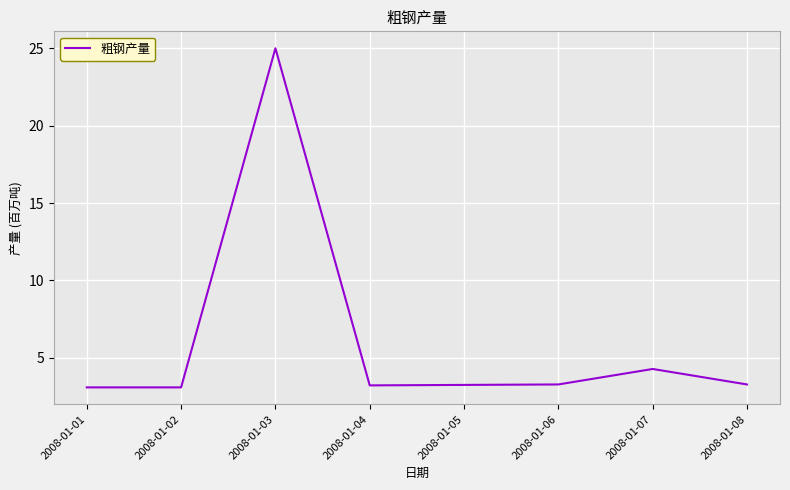

The value at 2008-01-07 is 1.0. True or false?

False